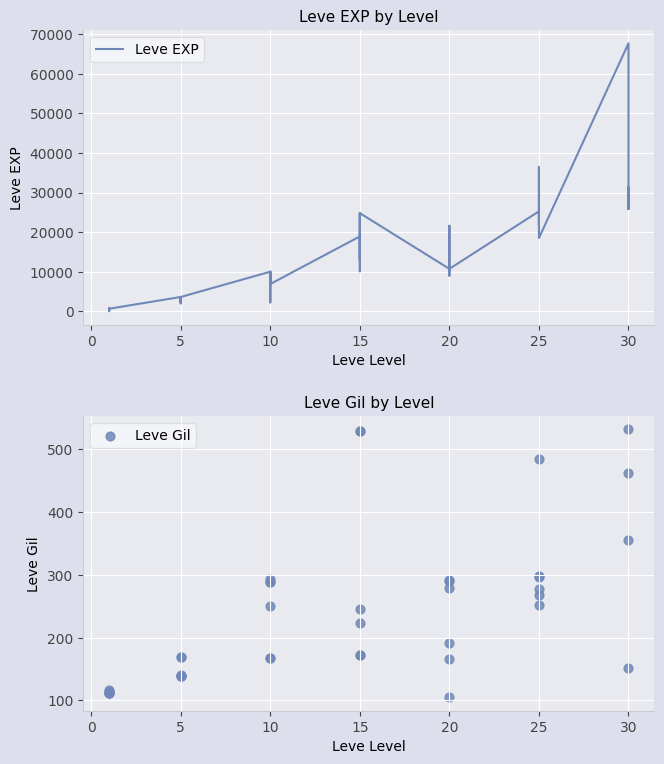

Which series contains the lowest Y value?

Leve EXP